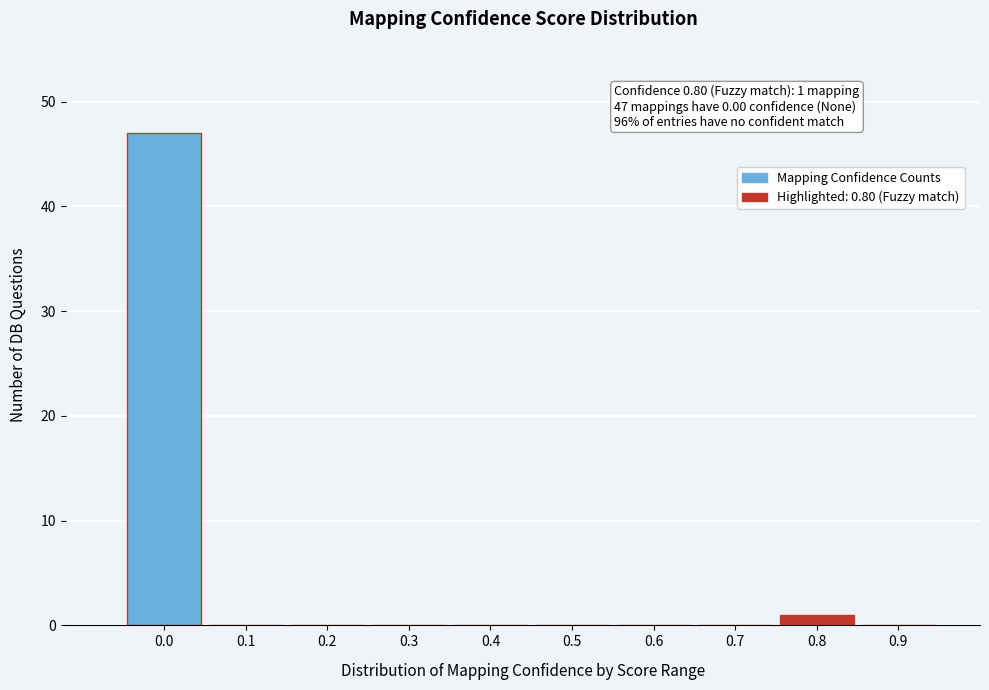

Reading right to left, extract all data points from this chart.

0.9=0	0.8=1	0.7=0	0.6=0	0.5=0	0.4=0	0.3=0	0.2=0	0.1=0	0.0=47